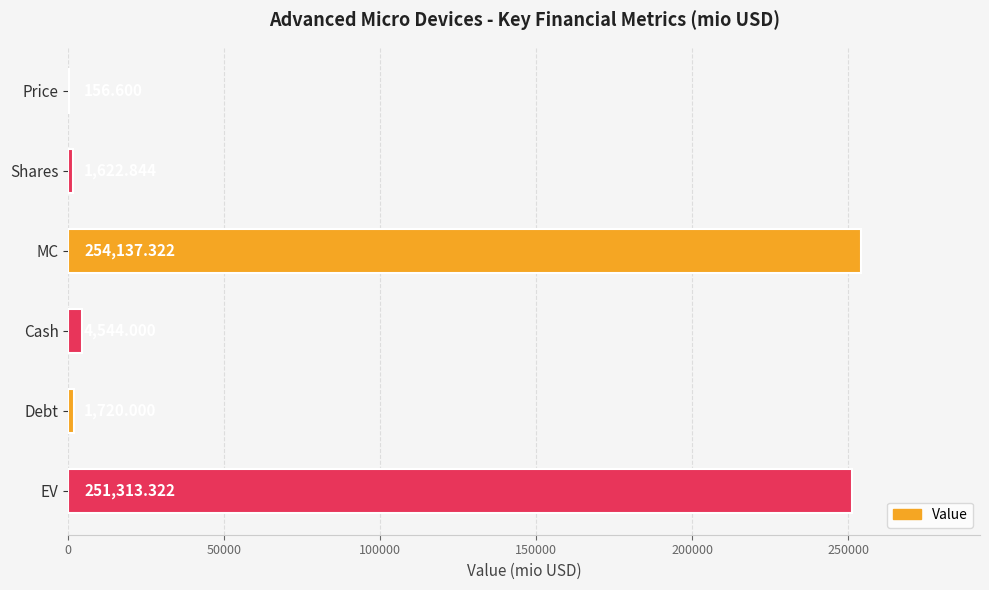

What is the average value?

85582.3